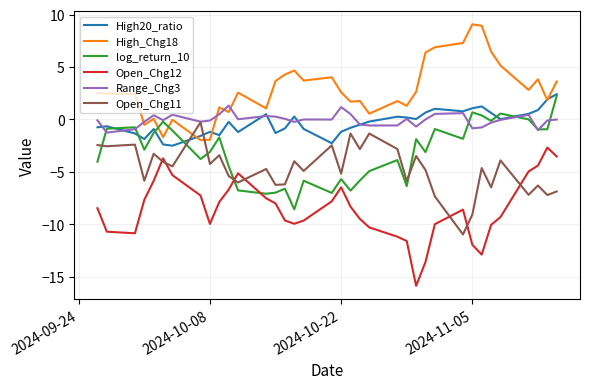

What is the maximum value shown in the chart?

9.1